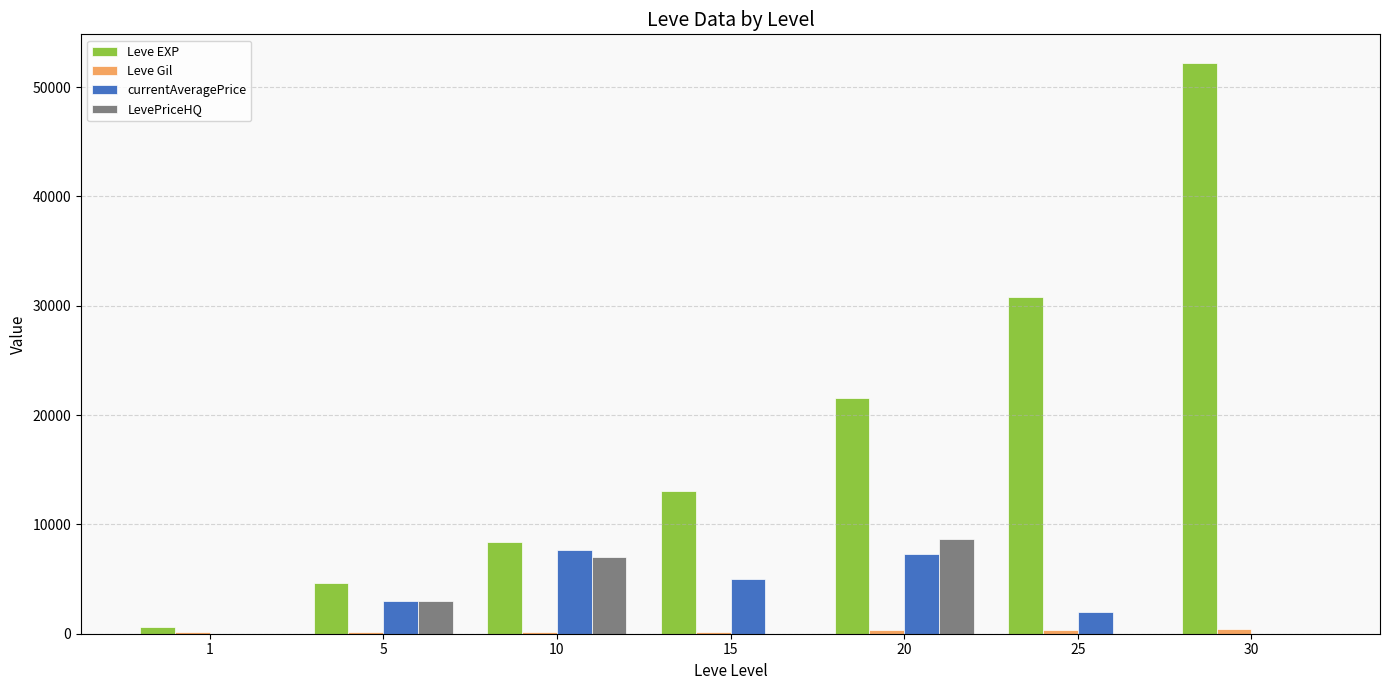

The value of Leve EXP at 25 is 7180. True or false?

False